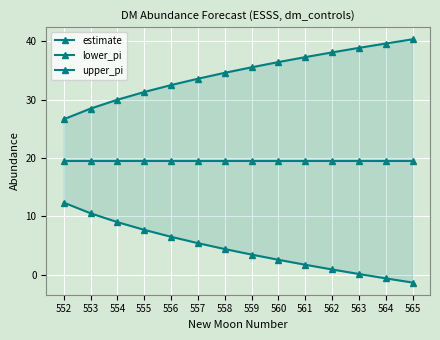

At how many categories does at least one series exceed 0?

14